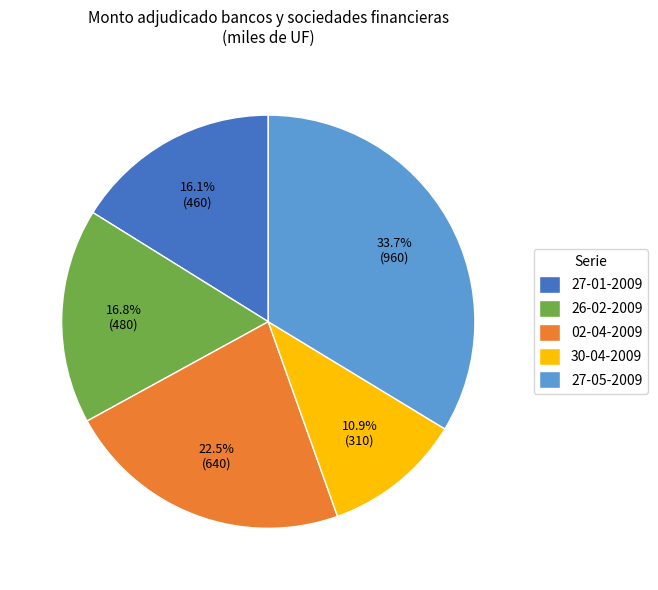

What is the ratio of the value at 27-05-2009 to the value at 30-04-2009?

3.1